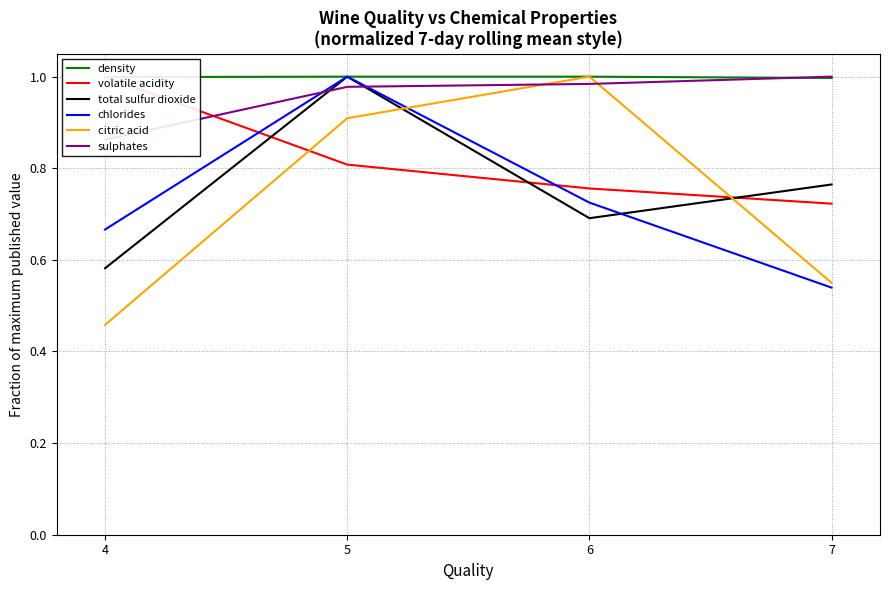

Reading left to right, extract all data points from this chart.

density: 4=1.0	5=1.0	6=1.0	7=1.0
volatile acidity: 4=1.0	5=0.8	6=0.8	7=0.7
total sulfur dioxide: 4=0.6	5=1.0	6=0.7	7=0.8
chlorides: 4=0.7	5=1.0	6=0.7	7=0.5
citric acid: 4=0.5	5=0.9	6=1.0	7=0.5
sulphates: 4=0.9	5=1.0	6=1.0	7=1.0